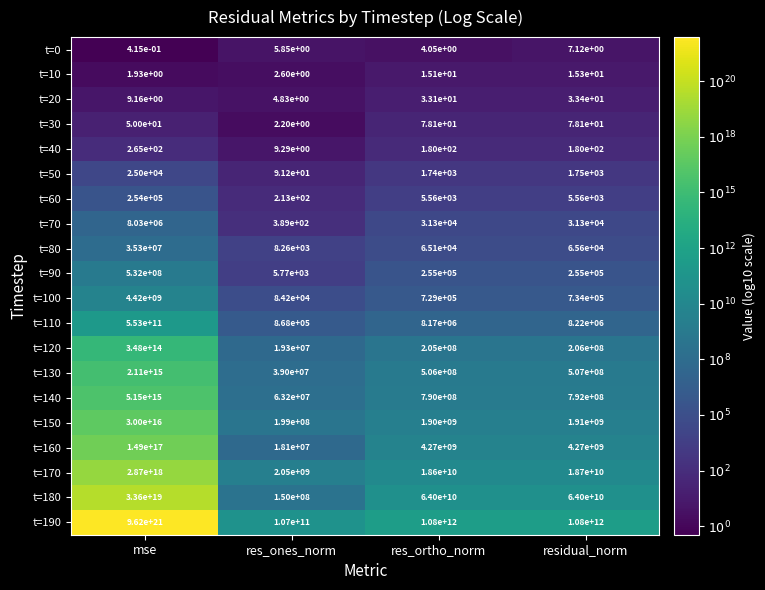

The t=130 series shows 2110000000000000.0 at mse. True or false?

True